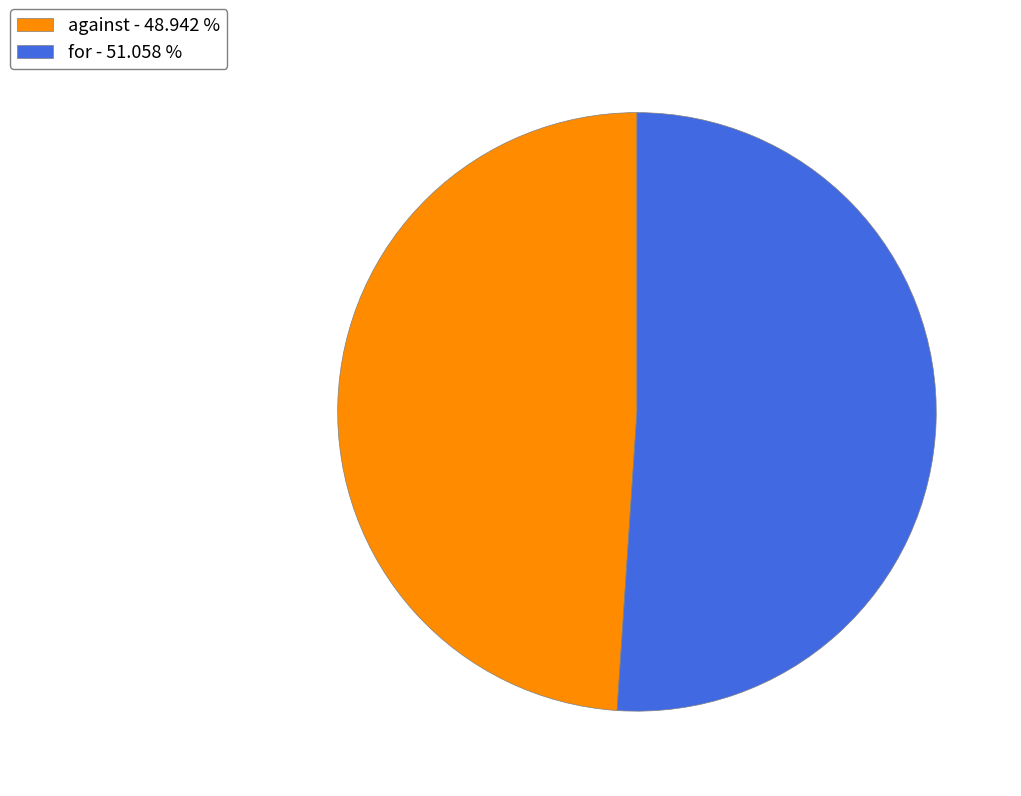

Rank the categories by value from lowest to highest.

against, for